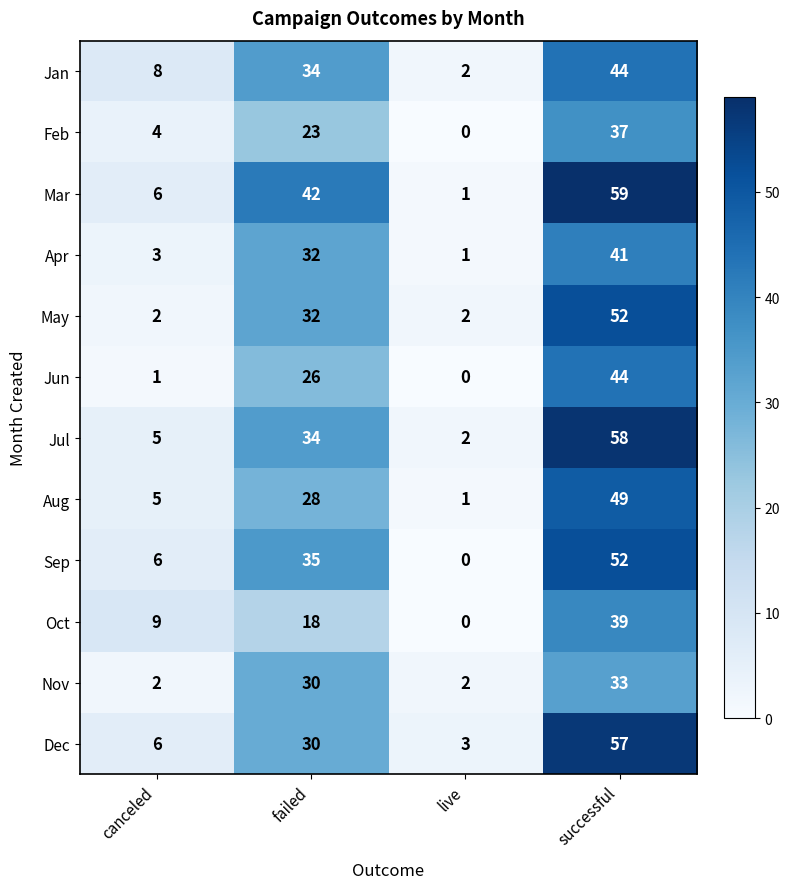

List the labels in order of Jun value, largest first.

successful, failed, canceled, live